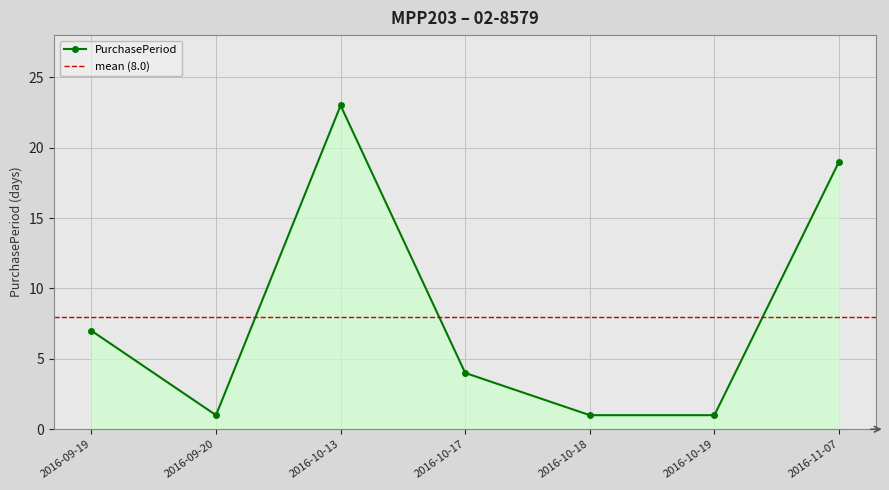

What is the difference between the maximum and minimum values?

22